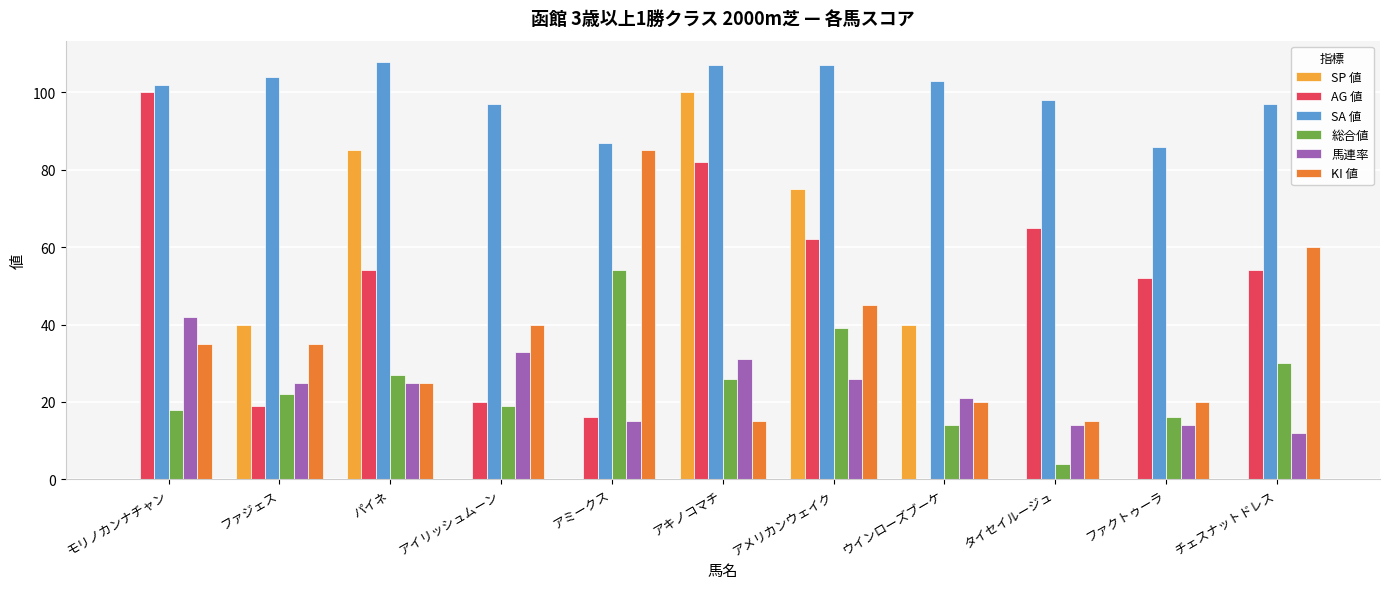

At which label is 総合値 closest to 29?

チェスナットドレス